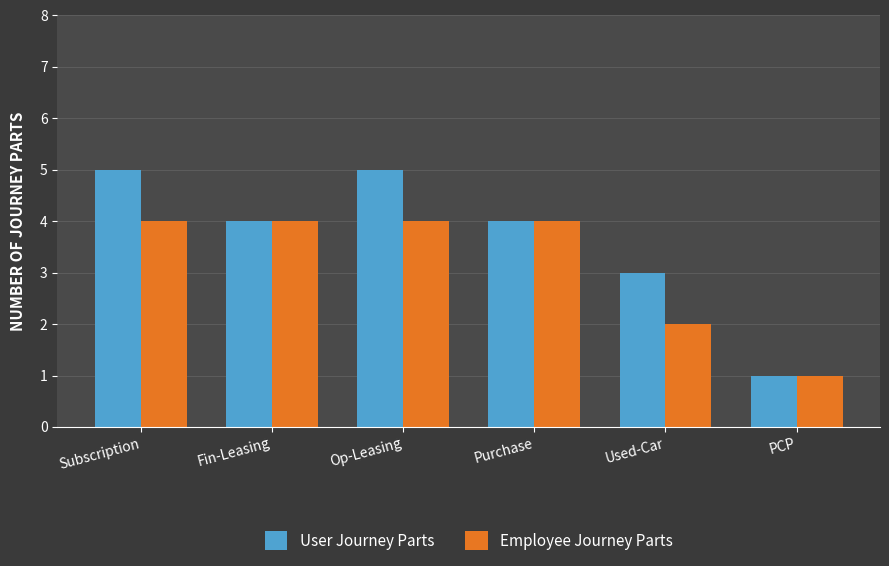

Which series has the largest total across all categories?

User Journey Parts